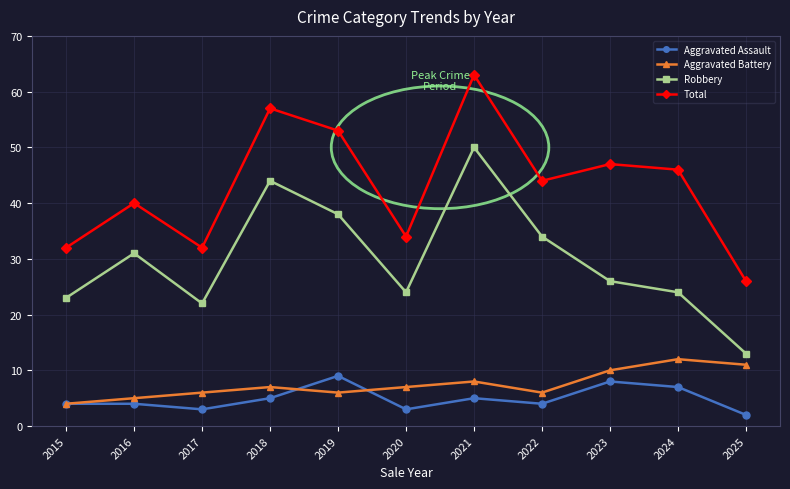

True or false: Robbery has a value of 50 at 2021.

True